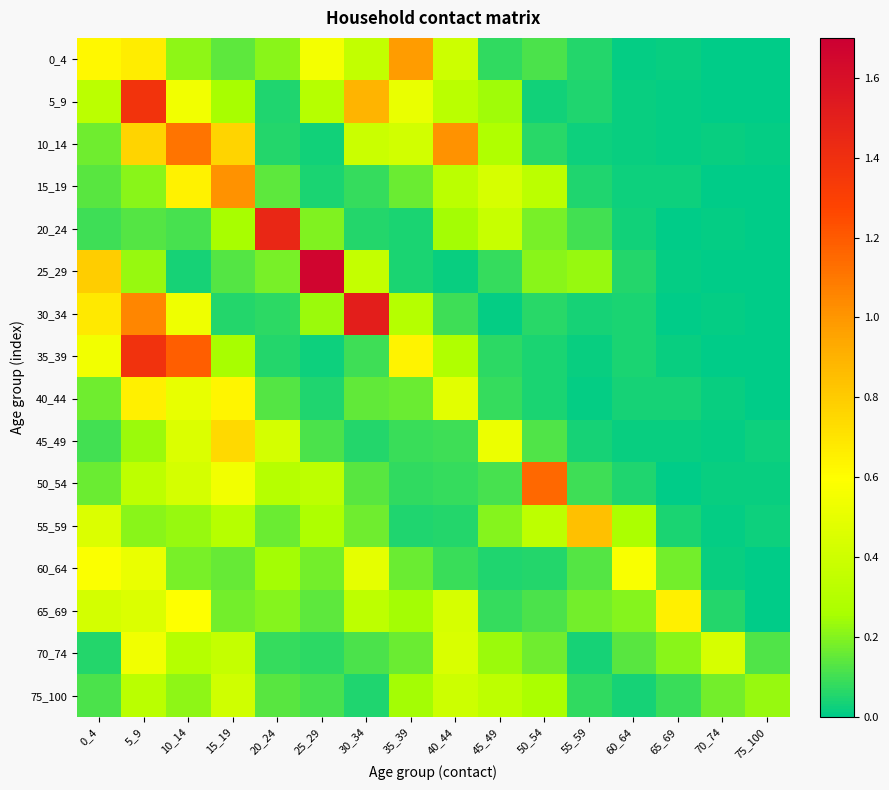

Reading left to right, transcribe all the data shown in this chart.

0_4: 0_4=0.6	5_9=0.7	10_14=0.2	15_19=0.1	20_24=0.2	25_29=0.6	30_34=0.4	35_39=1.0	40_44=0.4	45_49=0.1	50_54=0.1	55_59=0.1	60_64=0.0	65_69=0.0	70_74=0.0	75_100=0.0
5_9: 0_4=0.3	5_9=1.4	10_14=0.5	15_19=0.3	20_24=0.0	25_29=0.3	30_34=0.9	35_39=0.5	40_44=0.3	45_49=0.2	50_54=0.0	55_59=0.1	60_64=0.0	65_69=0.0	70_74=0.0	75_100=0.0
10_14: 0_4=0.2	5_9=0.8	10_14=1.1	15_19=0.8	20_24=0.1	25_29=0.0	30_34=0.4	35_39=0.4	40_44=1.0	45_49=0.3	50_54=0.1	55_59=0.0	60_64=0.0	65_69=0.0	70_74=0.0	75_100=0.0
15_19: 0_4=0.1	5_9=0.2	10_14=0.6	15_19=1.0	20_24=0.1	25_29=0.0	30_34=0.1	35_39=0.2	40_44=0.3	45_49=0.4	50_54=0.3	55_59=0.1	60_64=0.0	65_69=0.0	70_74=0.0	75_100=0.0
20_24: 0_4=0.1	5_9=0.1	10_14=0.1	15_19=0.3	20_24=1.4	25_29=0.2	30_34=0.1	35_39=0.0	40_44=0.3	45_49=0.4	50_54=0.2	55_59=0.1	60_64=0.0	65_69=0.0	70_74=0.0	75_100=0.0
25_29: 0_4=0.8	5_9=0.2	10_14=0.0	15_19=0.1	20_24=0.2	25_29=1.7	30_34=0.4	35_39=0.0	40_44=0.0	45_49=0.1	50_54=0.2	55_59=0.2	60_64=0.1	65_69=0.0	70_74=0.0	75_100=0.0
30_34: 0_4=0.7	5_9=1.1	10_14=0.5	15_19=0.1	20_24=0.1	25_29=0.2	30_34=1.5	35_39=0.3	40_44=0.1	45_49=0.0	50_54=0.1	55_59=0.0	60_64=0.0	65_69=0.0	70_74=0.0	75_100=0.0
35_39: 0_4=0.6	5_9=1.4	10_14=1.2	15_19=0.3	20_24=0.1	25_29=0.0	30_34=0.1	35_39=0.6	40_44=0.3	45_49=0.1	50_54=0.0	55_59=0.0	60_64=0.0	65_69=0.0	70_74=0.0	75_100=0.0
40_44: 0_4=0.2	5_9=0.7	10_14=0.5	15_19=0.6	20_24=0.1	25_29=0.1	30_34=0.2	35_39=0.2	40_44=0.5	45_49=0.1	50_54=0.0	55_59=0.0	60_64=0.0	65_69=0.0	70_74=0.0	75_100=0.0
45_49: 0_4=0.1	5_9=0.2	10_14=0.5	15_19=0.7	20_24=0.4	25_29=0.1	30_34=0.1	35_39=0.1	40_44=0.1	45_49=0.5	50_54=0.1	55_59=0.0	60_64=0.0	65_69=0.0	70_74=0.0	75_100=0.0
50_54: 0_4=0.2	5_9=0.3	10_14=0.4	15_19=0.5	20_24=0.3	25_29=0.3	30_34=0.1	35_39=0.1	40_44=0.1	45_49=0.1	50_54=1.2	55_59=0.1	60_64=0.1	65_69=0.0	70_74=0.0	75_100=0.0
55_59: 0_4=0.5	5_9=0.2	10_14=0.2	15_19=0.3	20_24=0.2	25_29=0.3	30_34=0.2	35_39=0.1	40_44=0.1	45_49=0.2	50_54=0.3	55_59=0.8	60_64=0.3	65_69=0.0	70_74=0.0	75_100=0.0
60_64: 0_4=0.6	5_9=0.5	10_14=0.2	15_19=0.2	20_24=0.3	25_29=0.2	30_34=0.5	35_39=0.2	40_44=0.1	45_49=0.1	50_54=0.1	55_59=0.1	60_64=0.6	65_69=0.2	70_74=0.0	75_100=0.0
65_69: 0_4=0.4	5_9=0.5	10_14=0.6	15_19=0.2	20_24=0.2	25_29=0.1	30_34=0.3	35_39=0.2	40_44=0.4	45_49=0.1	50_54=0.1	55_59=0.2	60_64=0.2	65_69=0.7	70_74=0.1	75_100=0.0
70_74: 0_4=0.1	5_9=0.5	10_14=0.3	15_19=0.4	20_24=0.1	25_29=0.1	30_34=0.1	35_39=0.2	40_44=0.4	45_49=0.2	50_54=0.2	55_59=0.0	60_64=0.1	65_69=0.2	70_74=0.4	75_100=0.1
75_100: 0_4=0.1	5_9=0.3	10_14=0.2	15_19=0.4	20_24=0.1	25_29=0.1	30_34=0.1	35_39=0.3	40_44=0.4	45_49=0.3	50_54=0.3	55_59=0.1	60_64=0.0	65_69=0.1	70_74=0.2	75_100=0.2